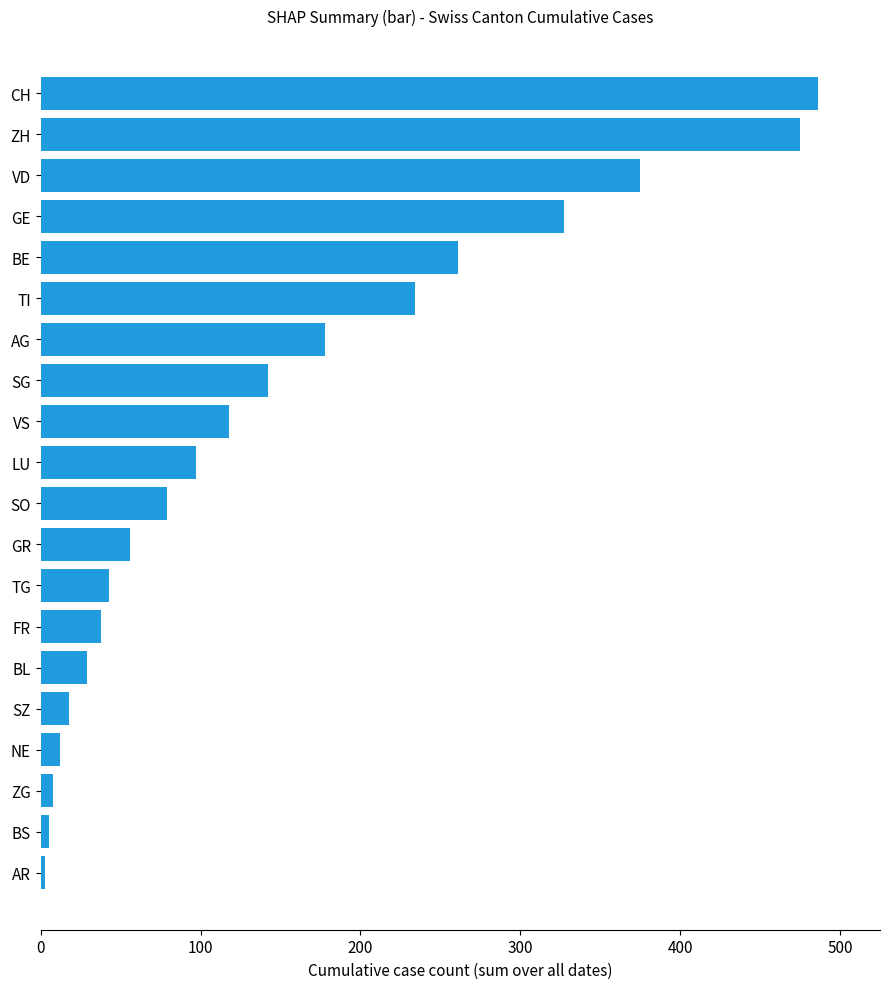

Is it true that the value at VD is 375?

True